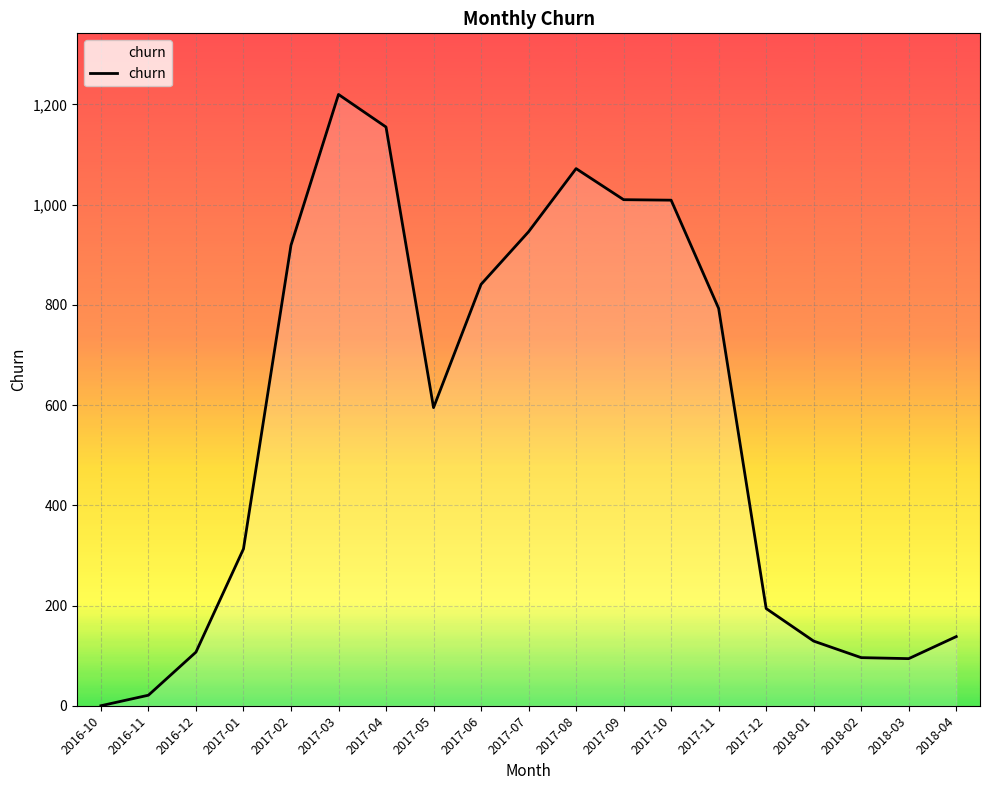

Is it true that the value at 2017-03 is 1220?

True